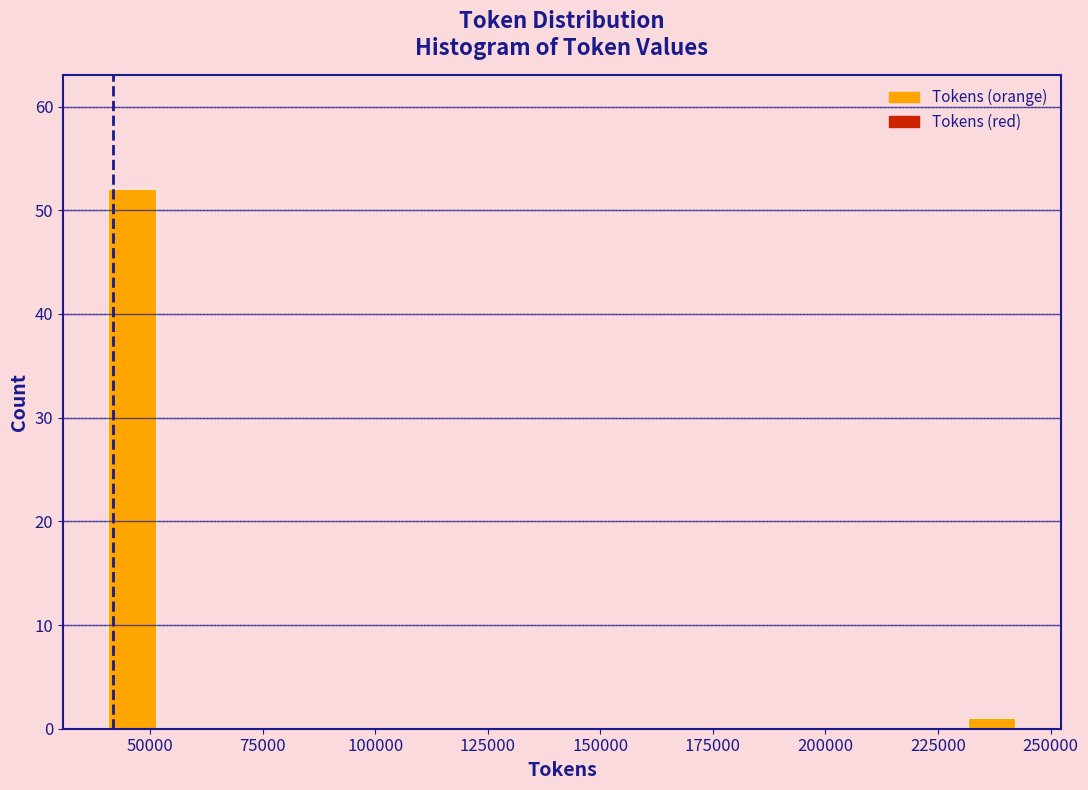

Read against the x-axis, roughly where is the centre of the tallest bar?

45000